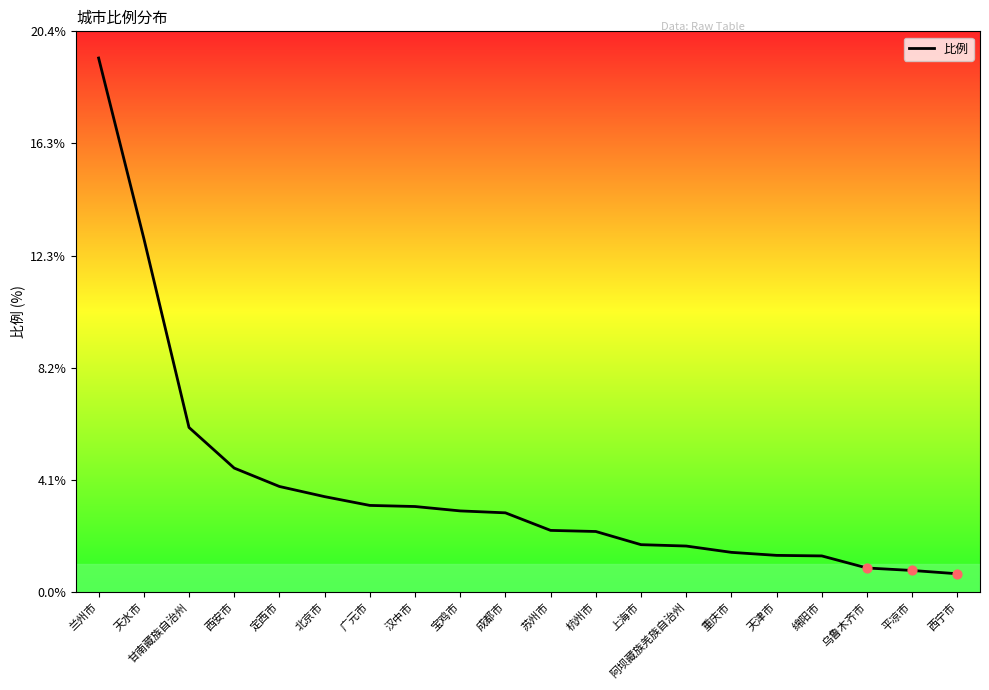

Which has a higher value, 平凉市 or 杭州市?

杭州市